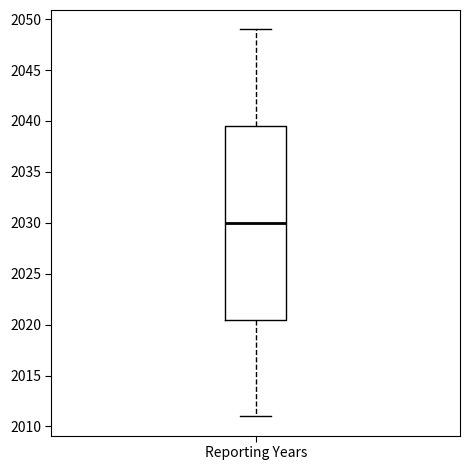

Read this box plot against the y-axis: the position of the median line, the range covered by the box, and the ends of both whiskers. The values are not printed on the chart, so give them approximately, as read against the axis.

median 2030.0, box 2020.5 to 2039.5, whiskers 2011.0 to 2049.0